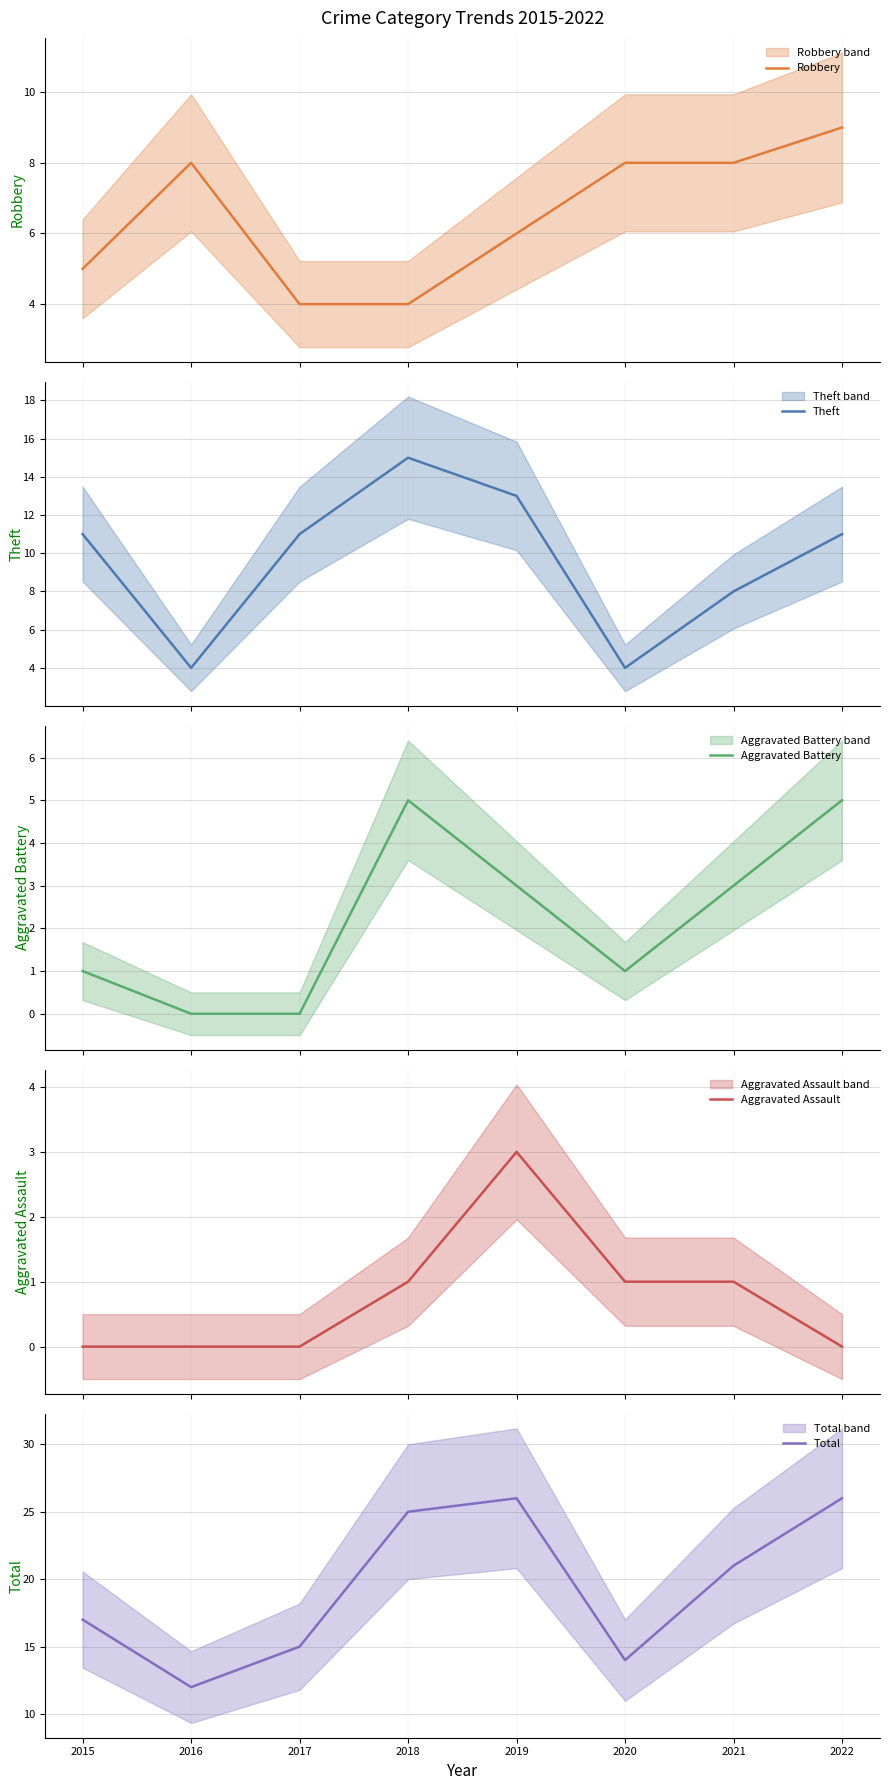

Where is Aggravated Battery nearest to the value 2?

2015